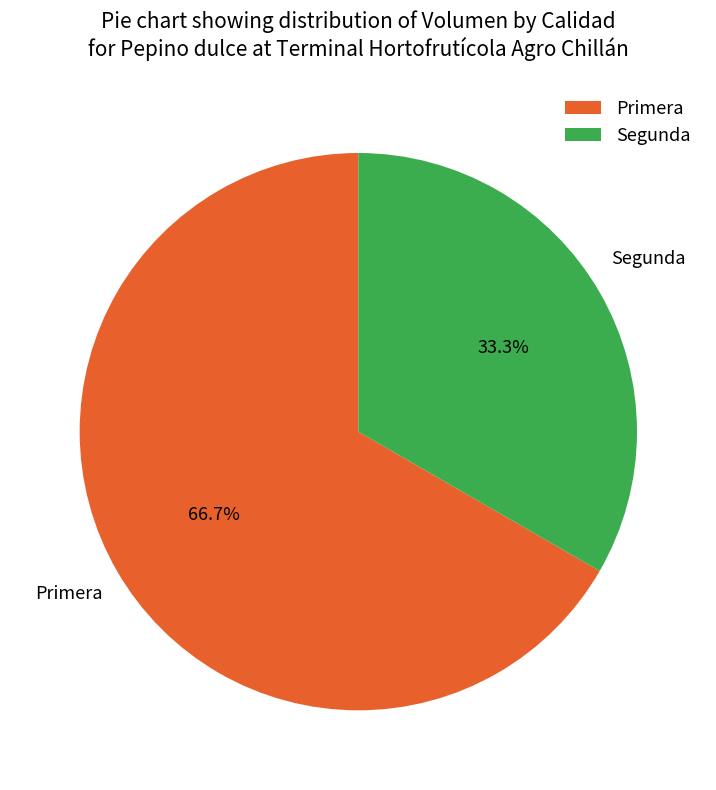

Combined, do Primera and Segunda account for over 50%?

Yes